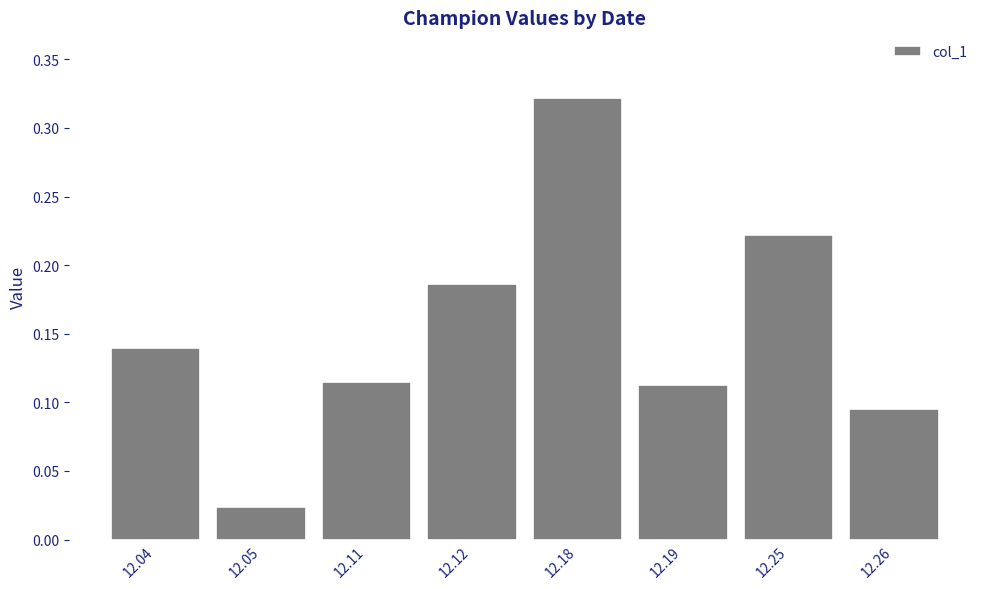

True or false: the data shows 0.2 at 12.26.

False